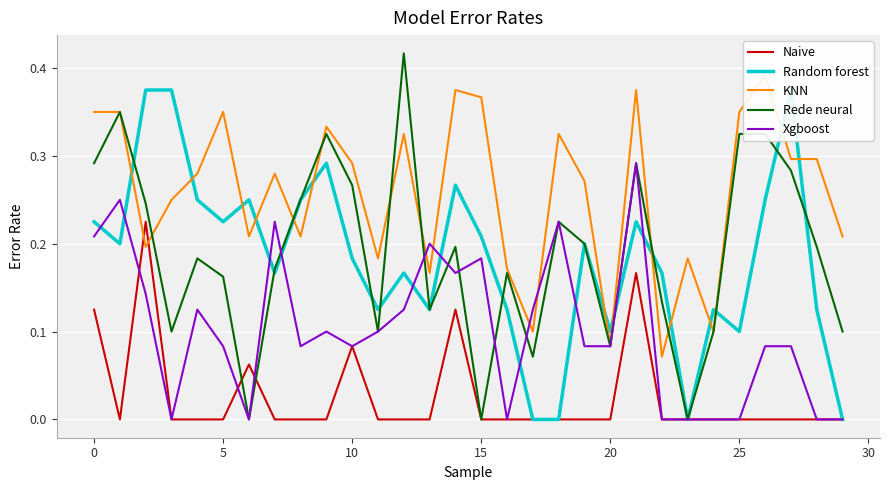

The Rede neural series shows 0.1 at 11. True or false?

True